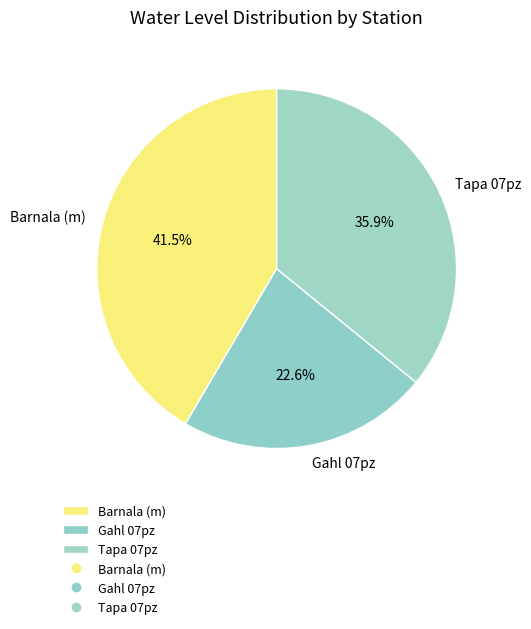

To the nearest percent, what is the combined percentage of Tapa 07pz and Barnala (m)?

77%